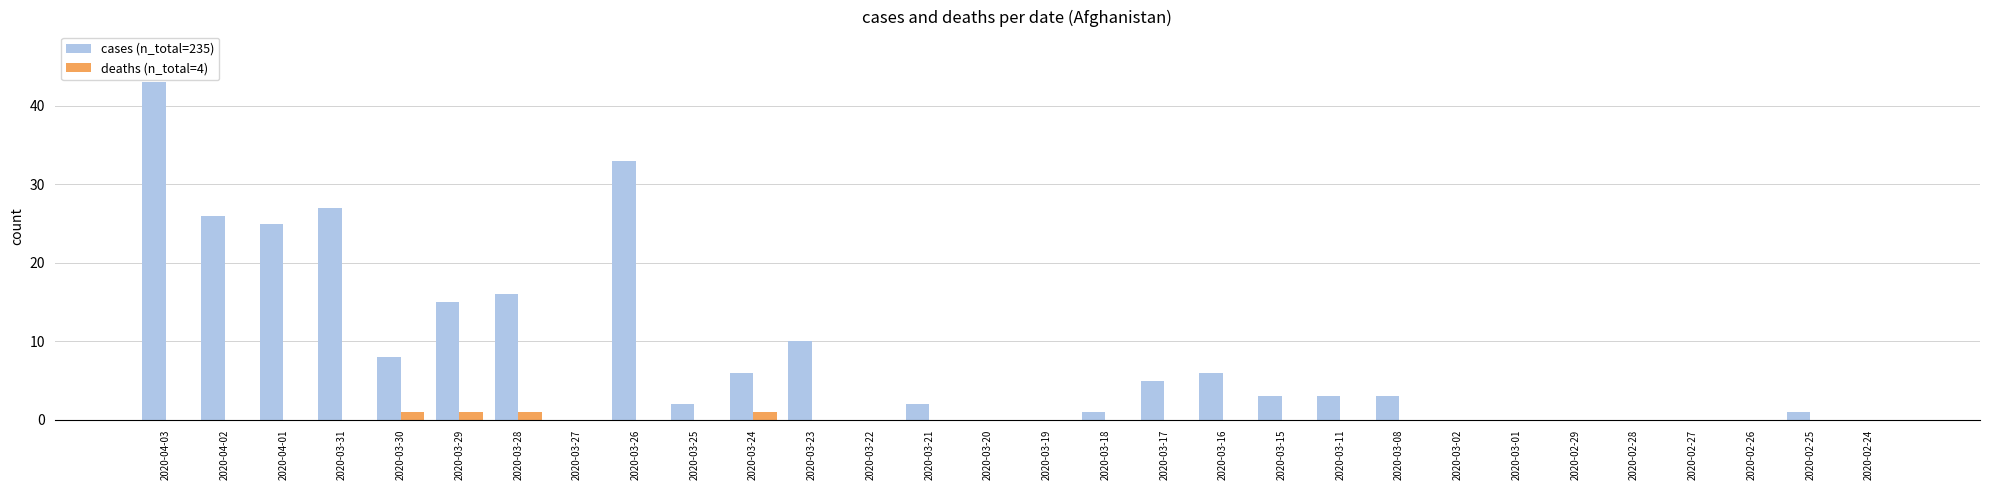

What is the greatest value displayed?

43